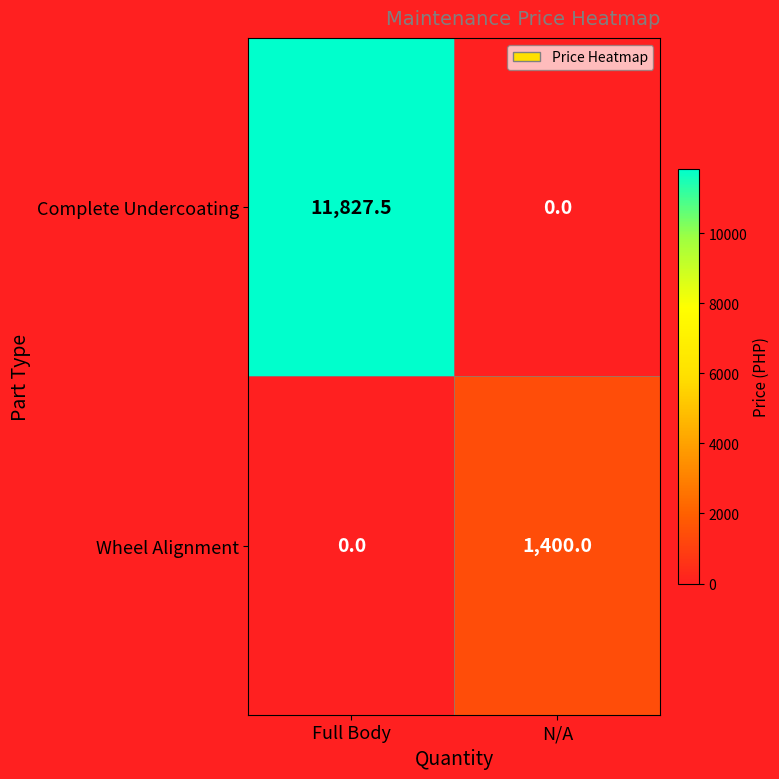

List the series in order of their overall mean, highest first.

Complete Undercoating, Wheel Alignment